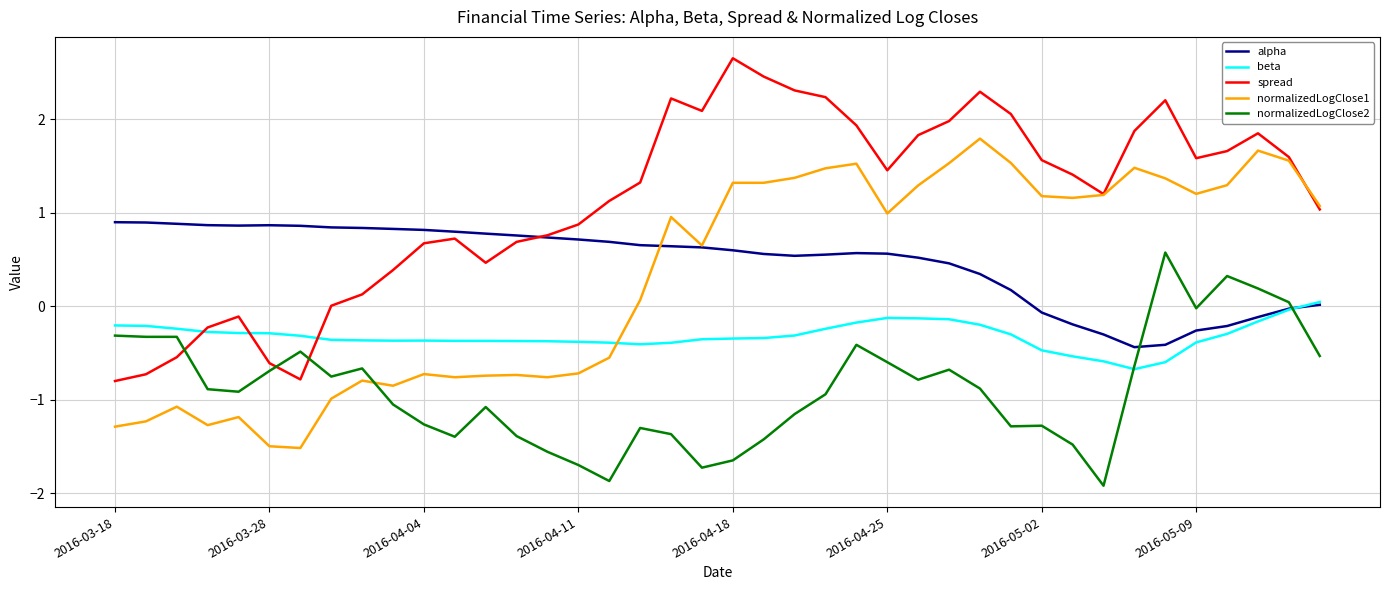

Which series has the largest total across all categories?

spread